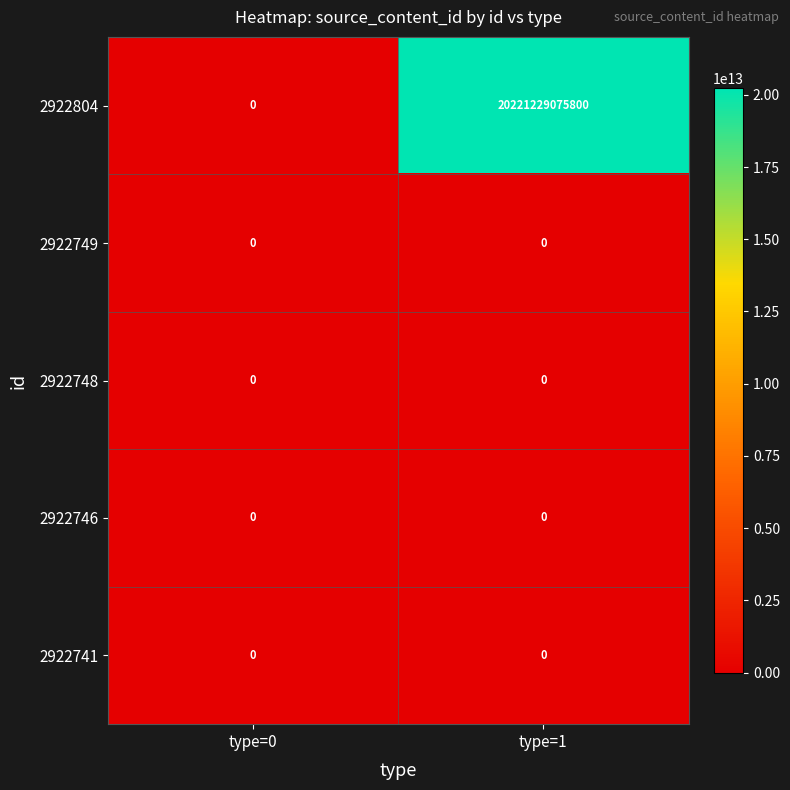

What is the difference between the maximum and minimum values in the 2922804 series?

20221229075800